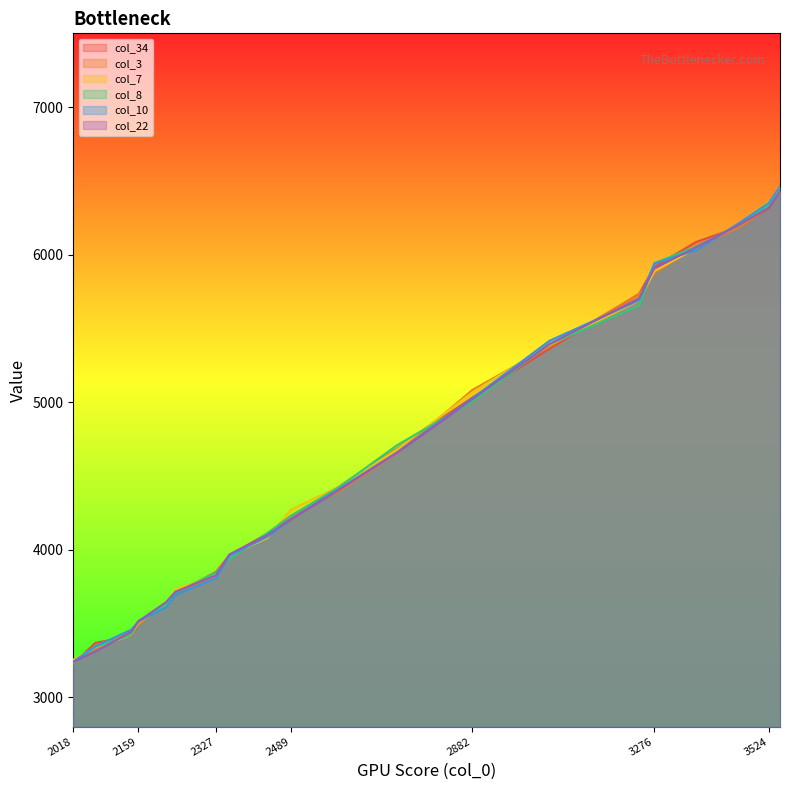

Which series has the largest total across all categories?

col_7